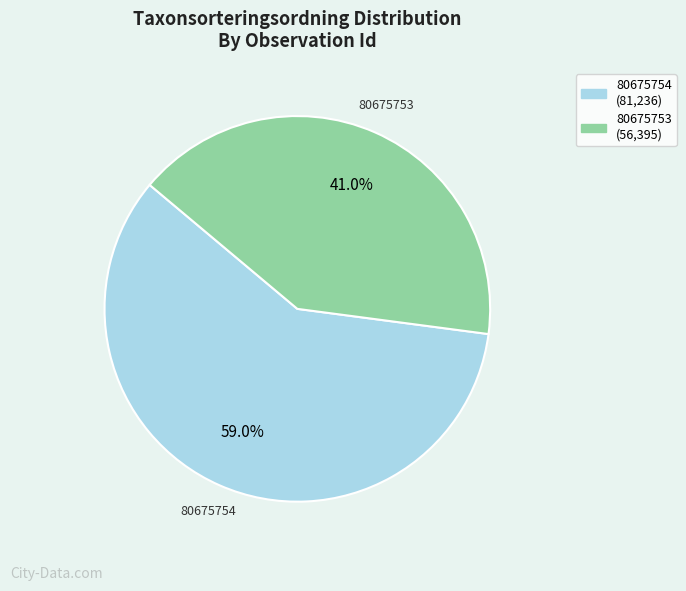

To the nearest percent, what is the difference between the 80675754 and 80675753 slice percentages?

18%